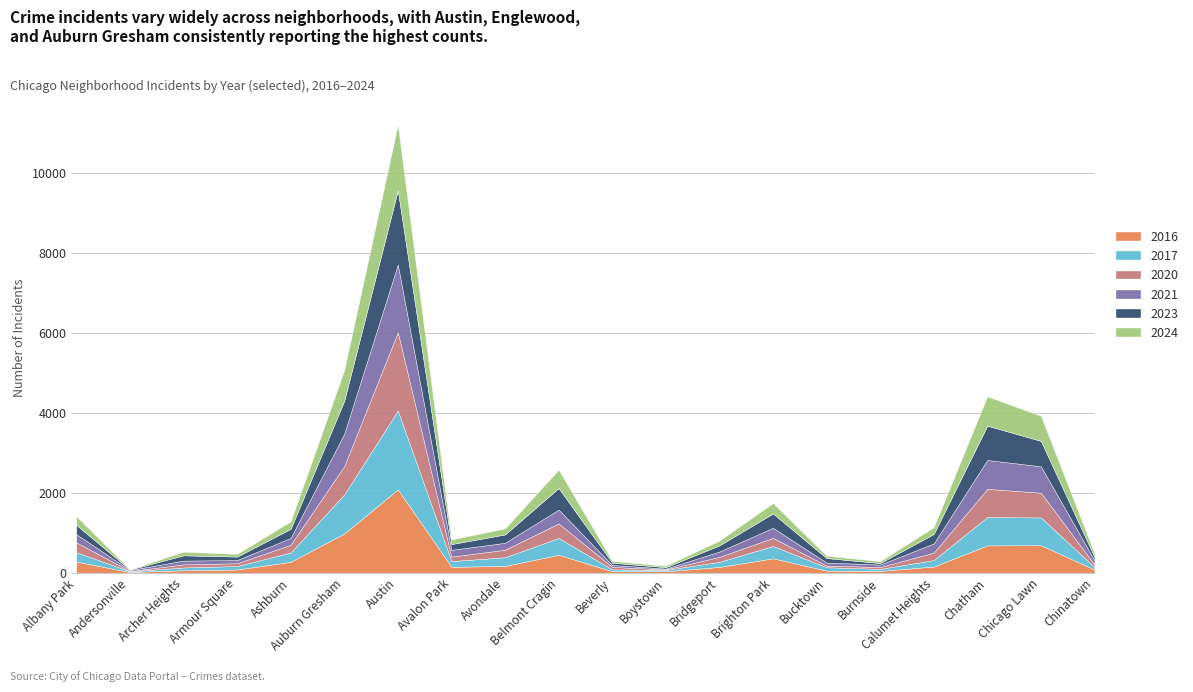

Rank the series at Calumet Heights from highest to lowest value.

2023, 2021, 2020, 2024, 2017, 2016